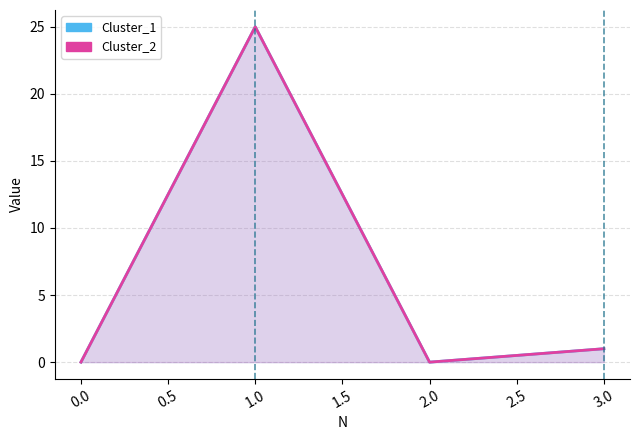

Which series changed the most between 1.0 and 3.0?

Cluster_1